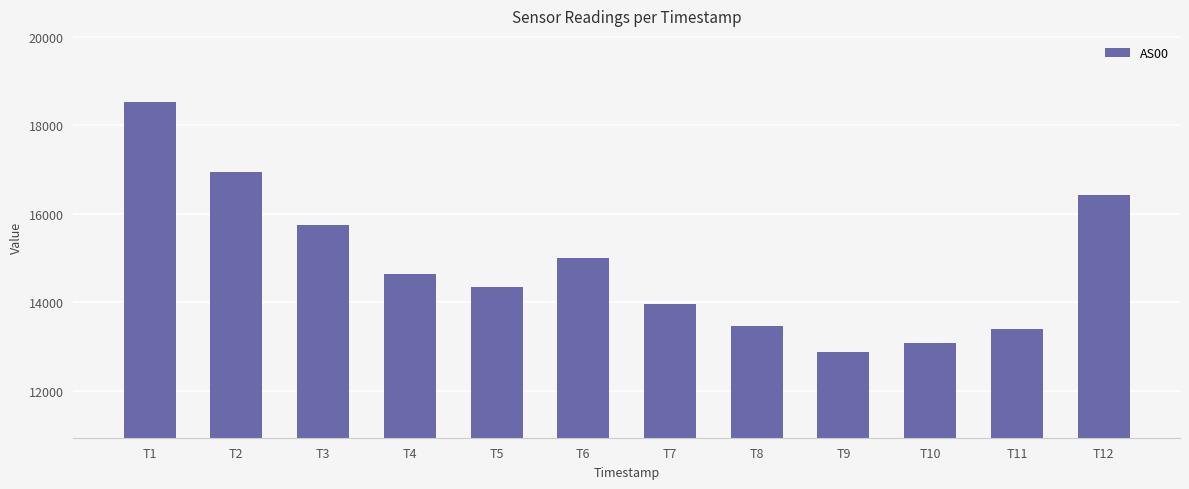

What is the value of the 10th bar from the left?

13088